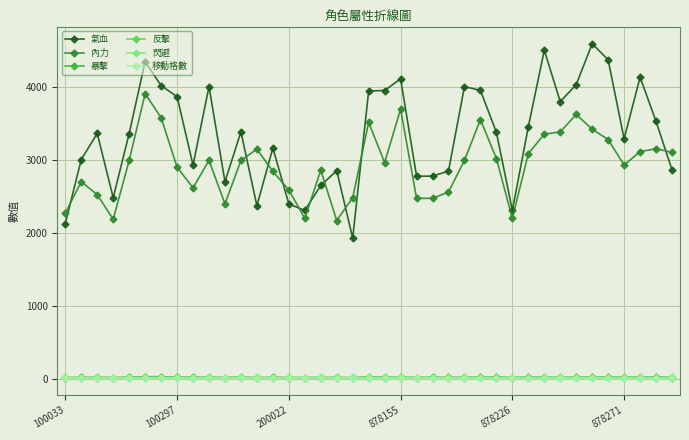

Which series has the largest total across all categories?

氣血